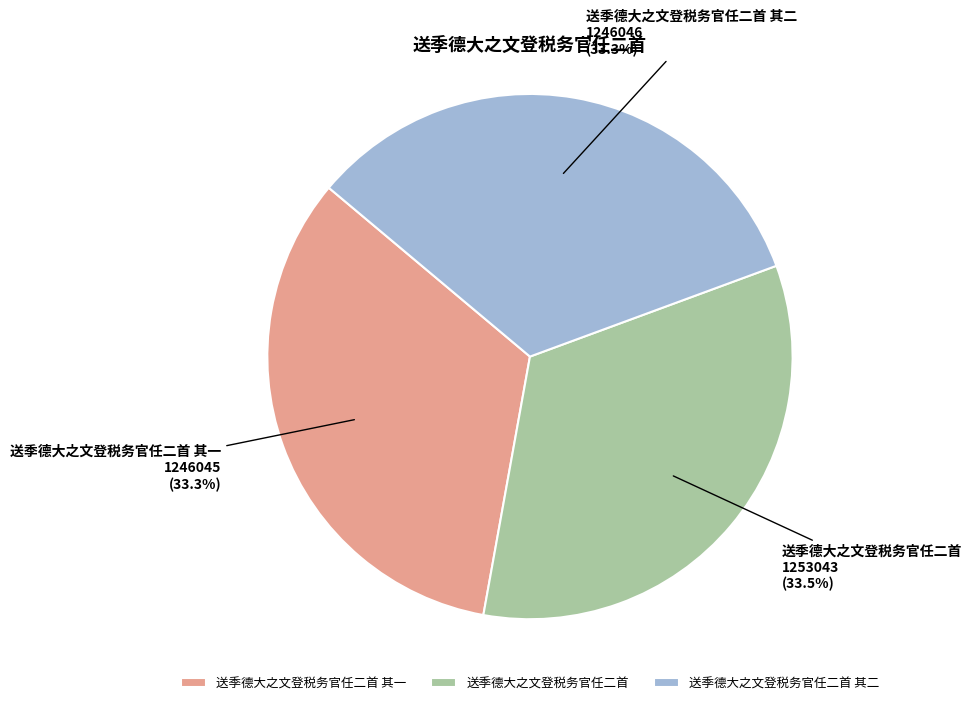

What is the ratio of the value at 送季德大之文登税务官任二首 其二 to the value at 送季德大之文登税务官任二首 其一?

1.0